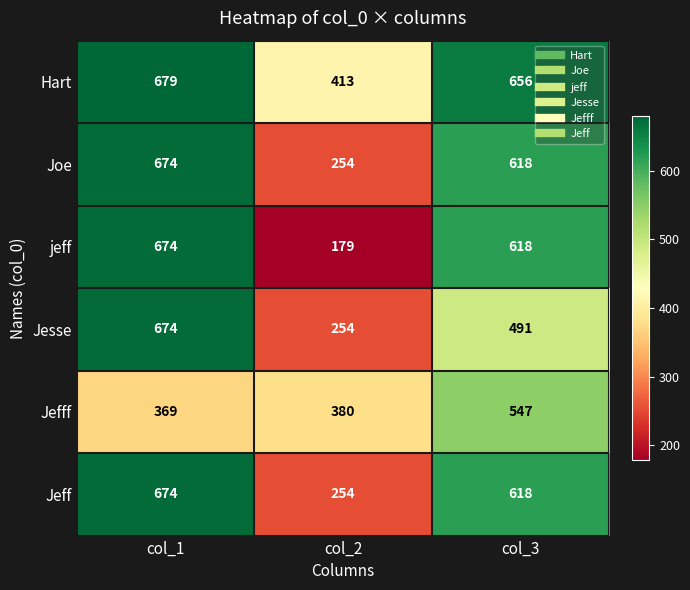

Which series has the largest total across all categories?

Hart